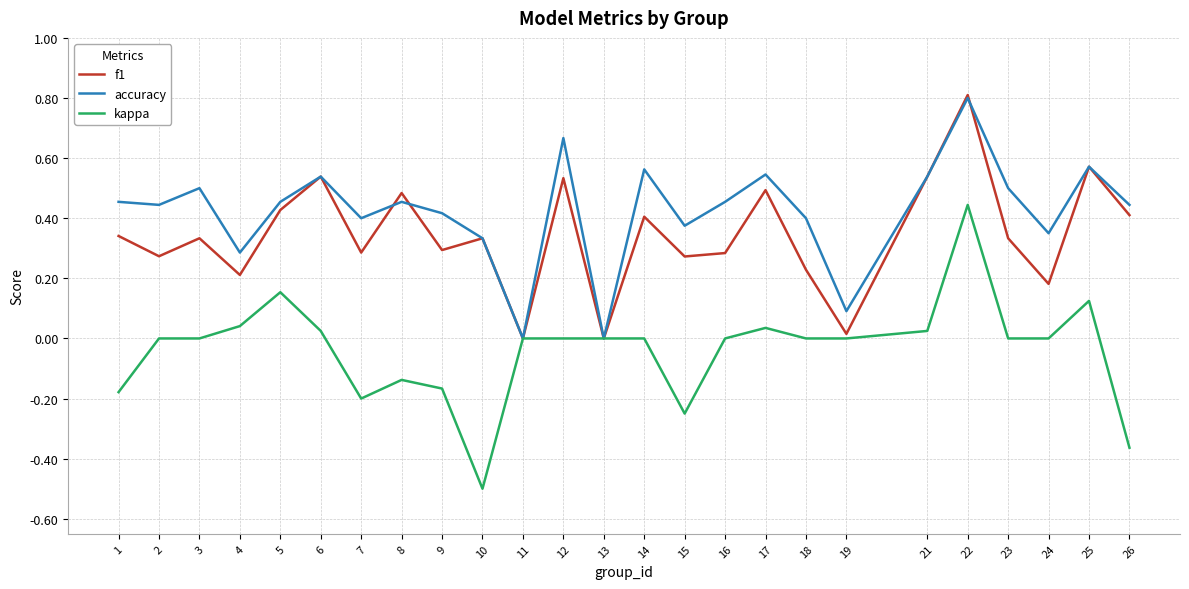

The value of f1 at 1 is 0.2. True or false?

False